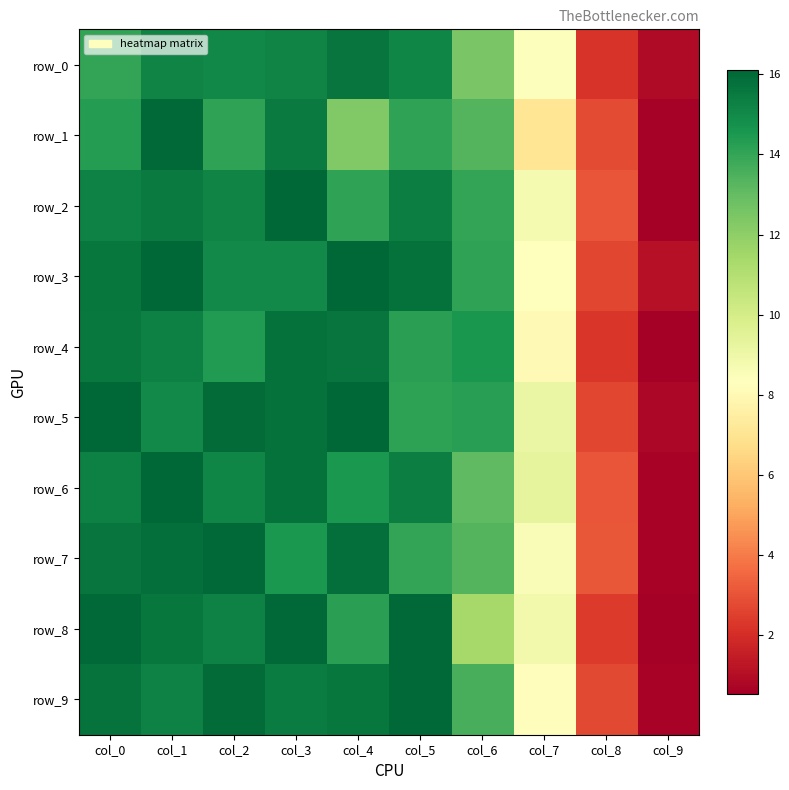

Count the number of data series in this chart.

10